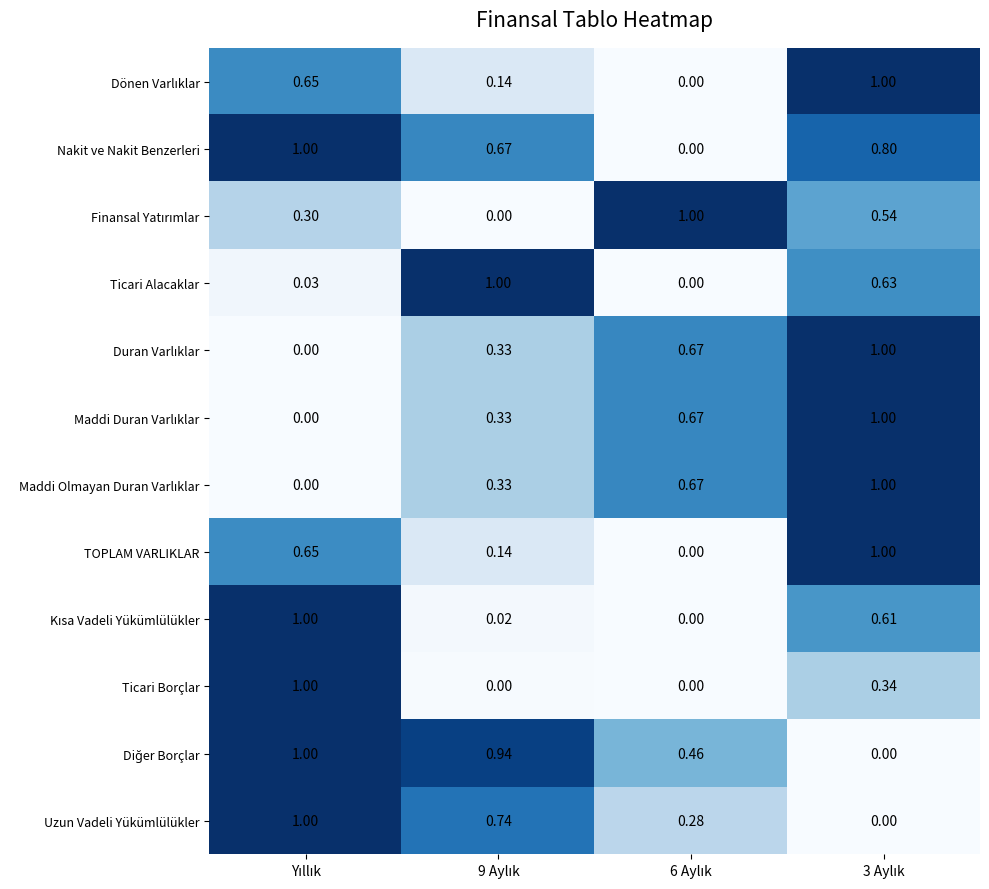

Which series has the largest total across all categories?

Nakit ve Nakit Benzerleri